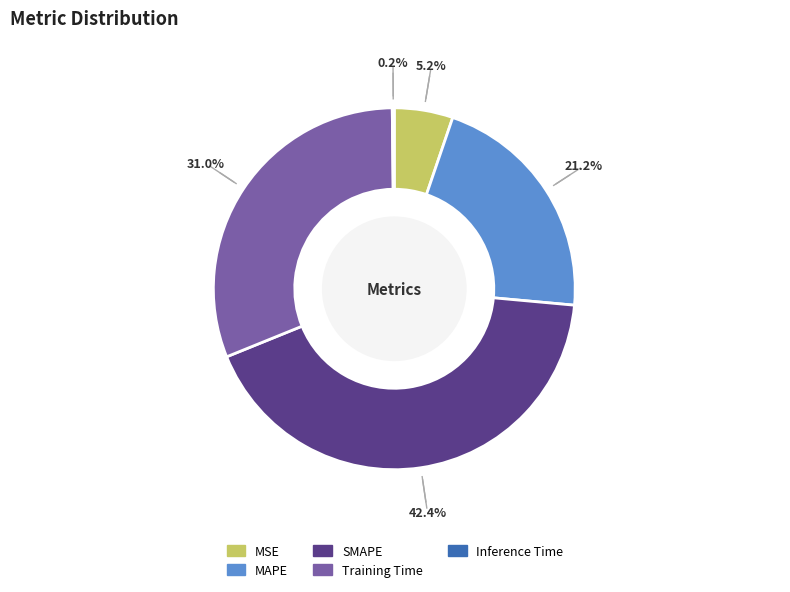

Approximately how many times larger is the value at Training Time compared to SMAPE?

0.7